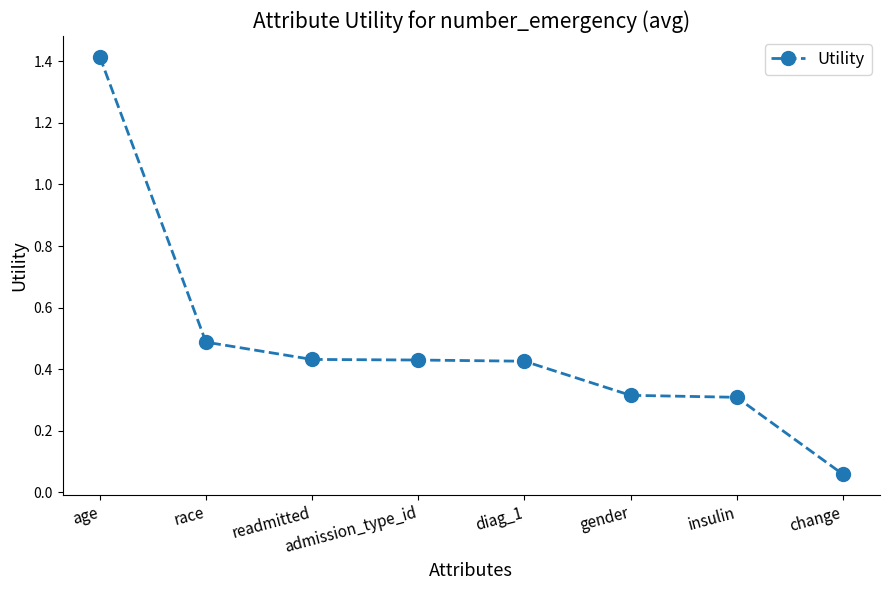

True or false: the data has more than 2 interior local peaks.

False